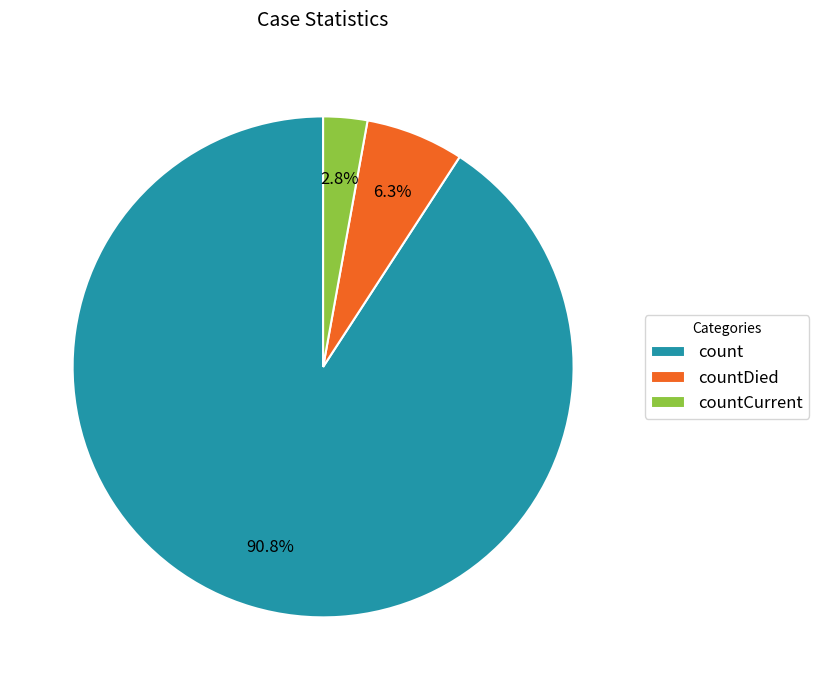

To the nearest percent, what is the difference between the largest and smallest slice percentages?

88%